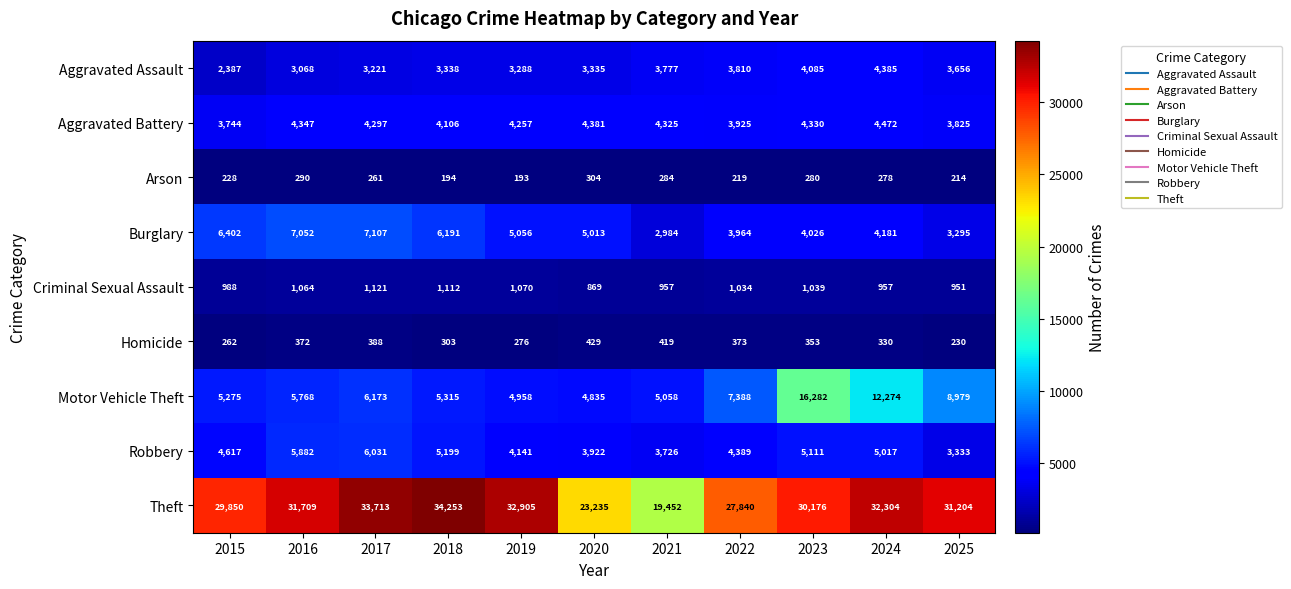

What is the approximate value of Burglary at 2021, to the nearest 50?

3000